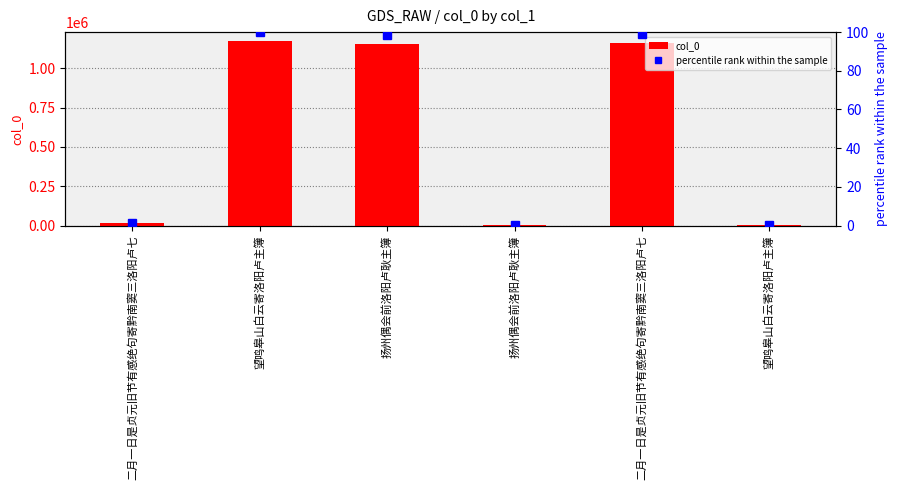

Reading left to right, what are all the values shown in this chart?

col_0: 15471.0	1170704.0	1152719.0	5603.0	1160858.0	3274.0
percentile rank within the sample: 1.3	100.0	98.5	0.5	99.2	0.3